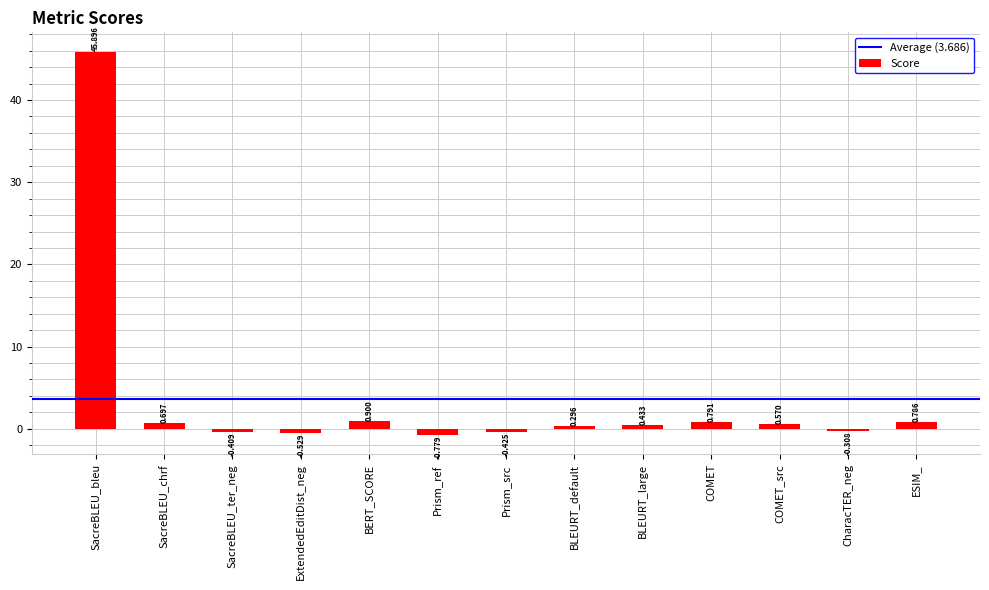

Are the bars grouped side by side (vs. stacked)?

No